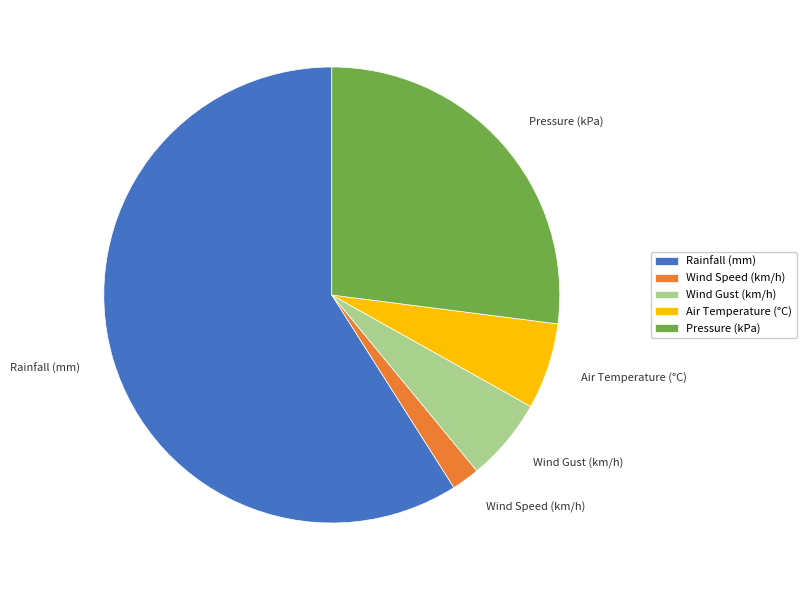

Is it true that Wind Gust (km/h) is 6% of the pie?

True